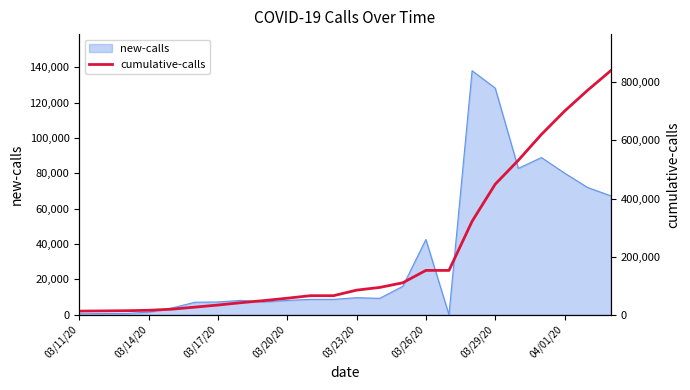

What is the highest value of the new-calls series?

138062